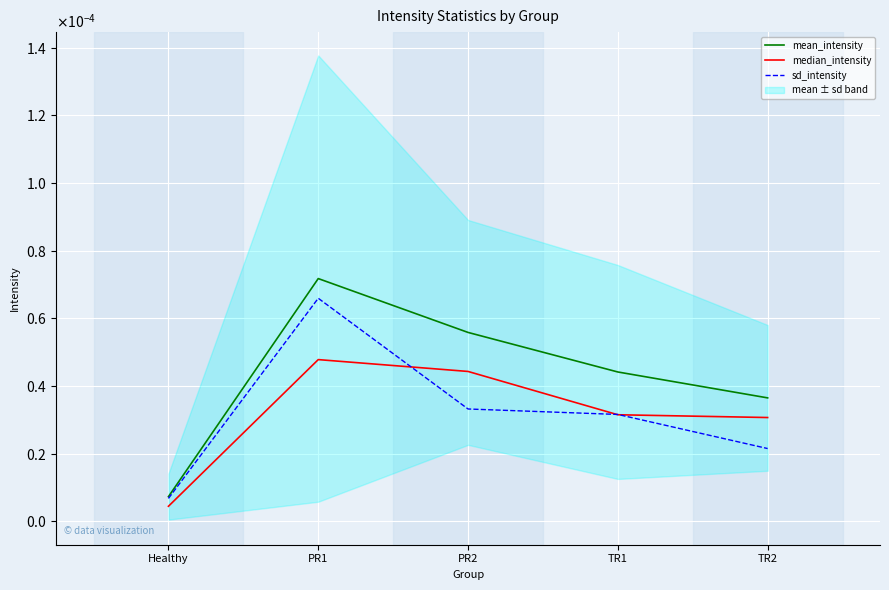

At which category does the chart reach its peak across all series?

PR1